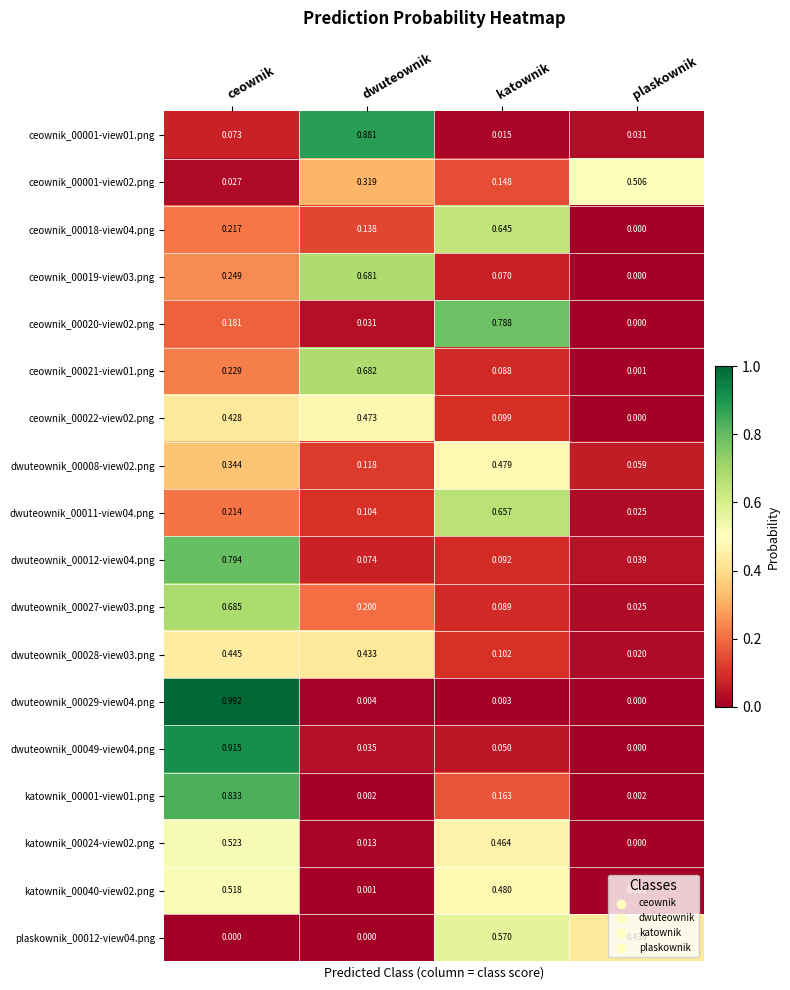

Which category has the highest value across all series?

ceownik